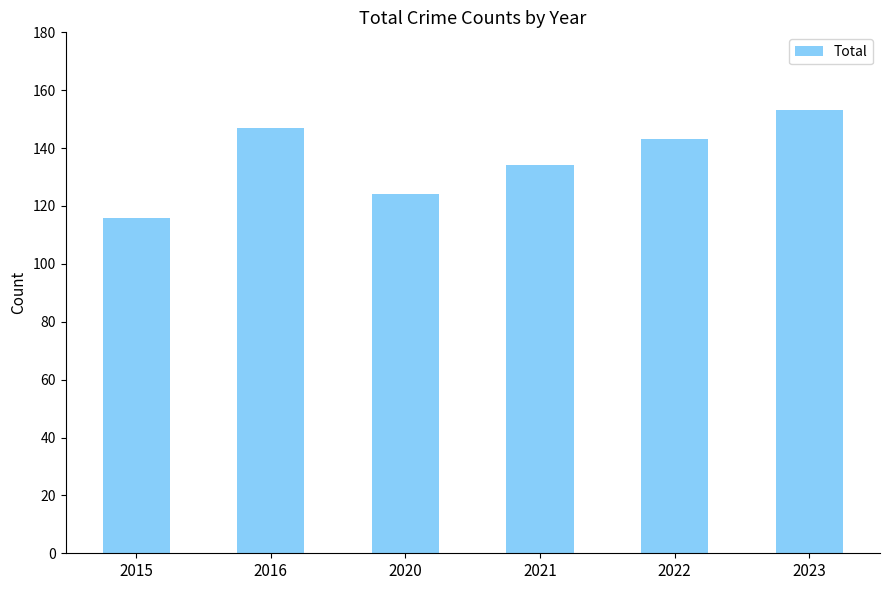

Is it true that the value at 2015 is 116?

True